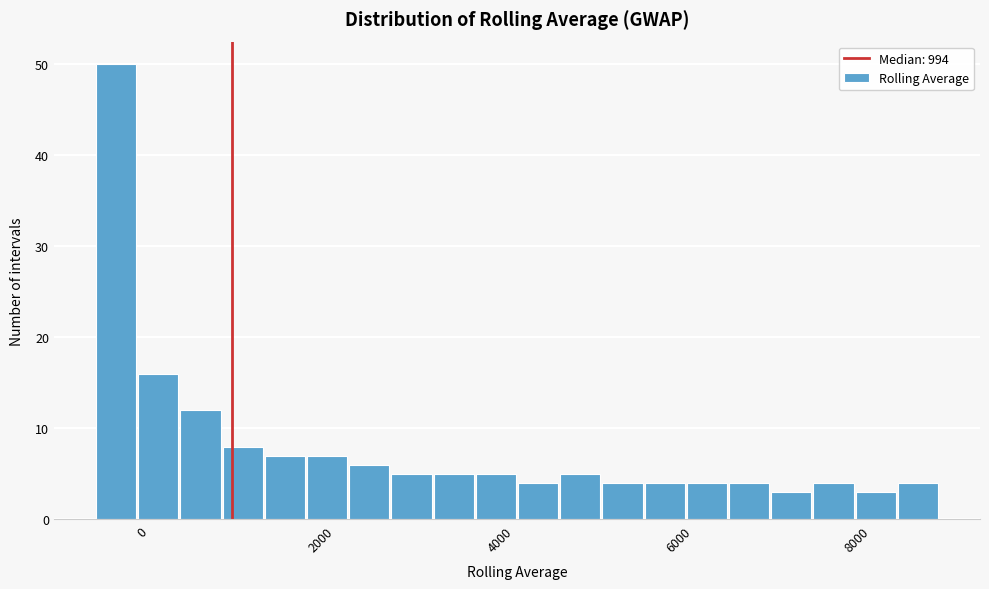

Read against the x-axis, roughly where is the centre of the tallest bar?

-200